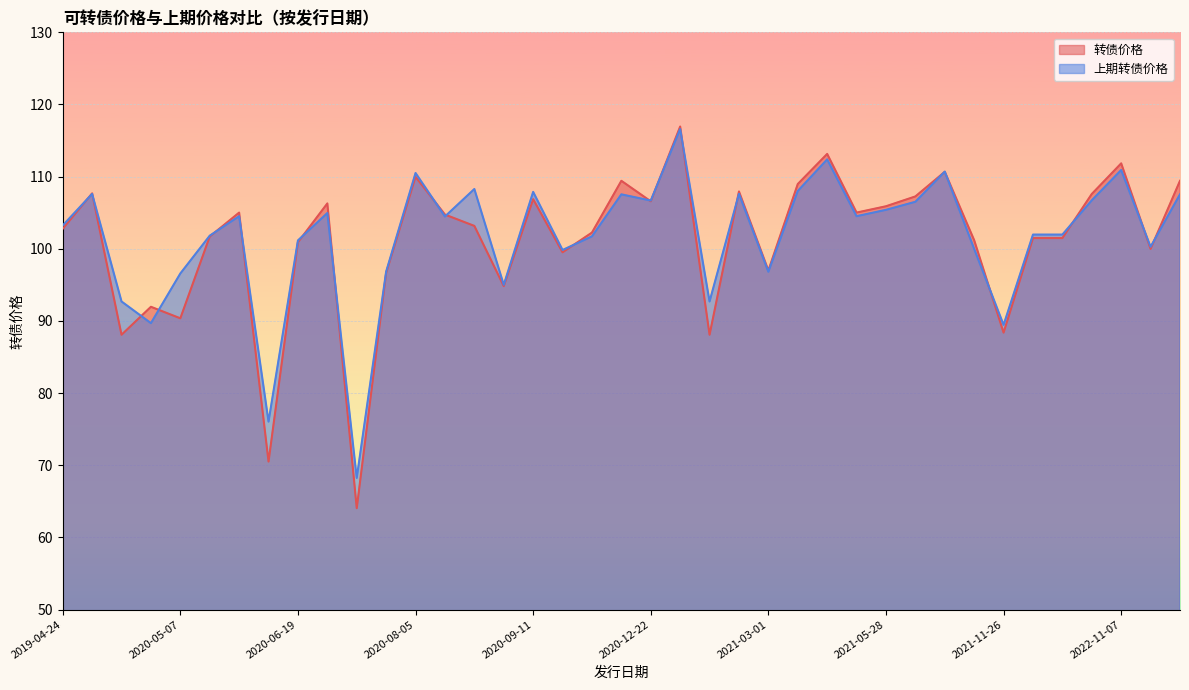

True or false: 转债价格 and 上期转债价格 cross at least once.

True